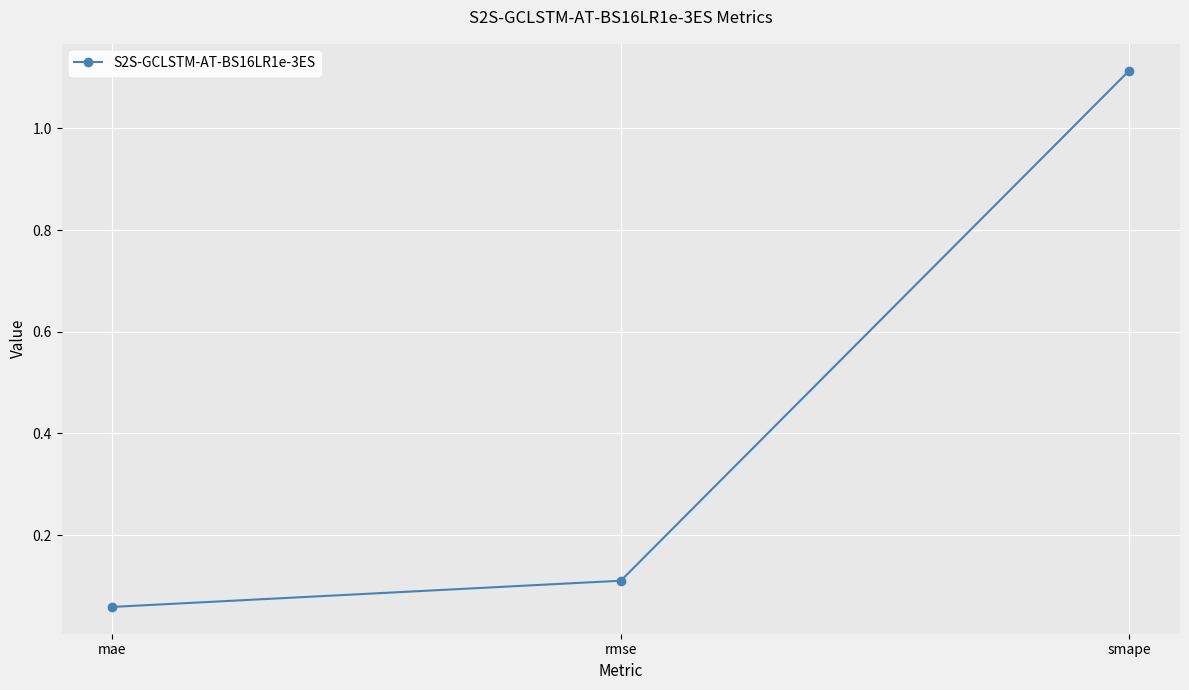

What is the label of the 1st point from the left?

mae